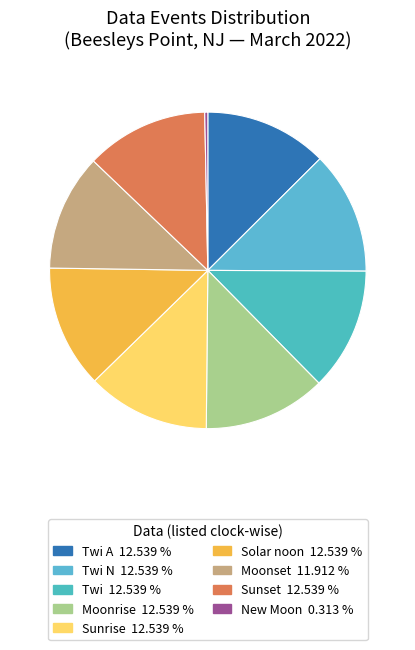

How many segments does this pie chart have?

9